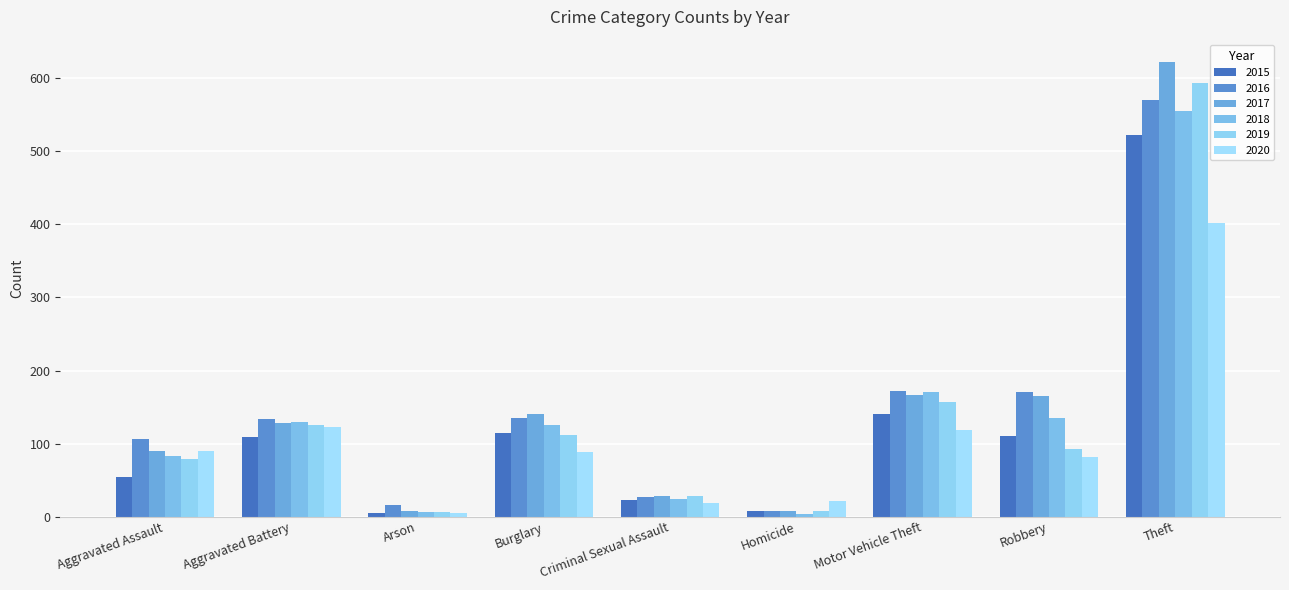

Where is 2016 nearest to the value 288?

Motor Vehicle Theft